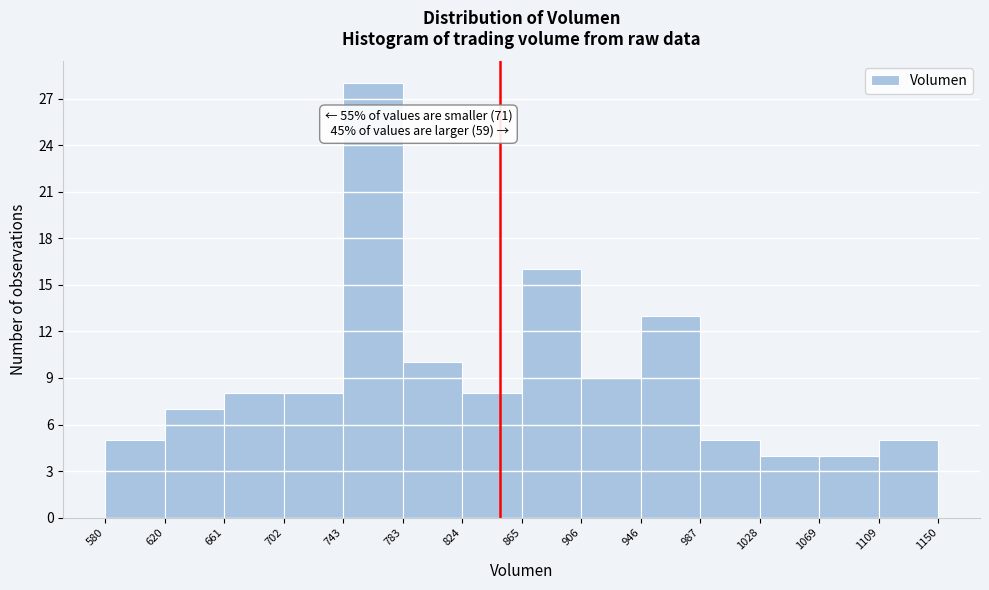

Which range on the x-axis has the tallest bar?

743 to 783